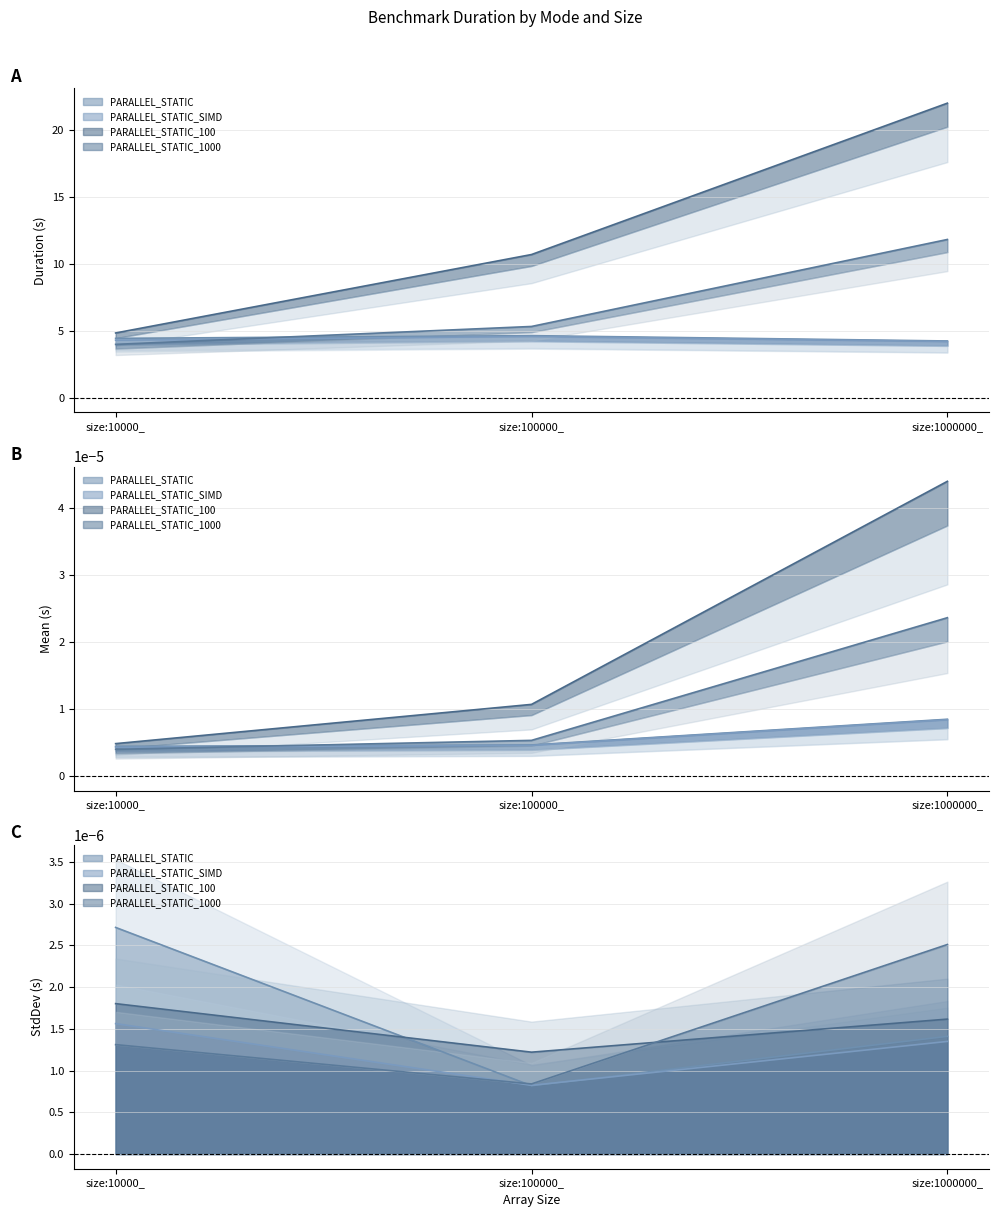

Count the number of data series in this chart.

4